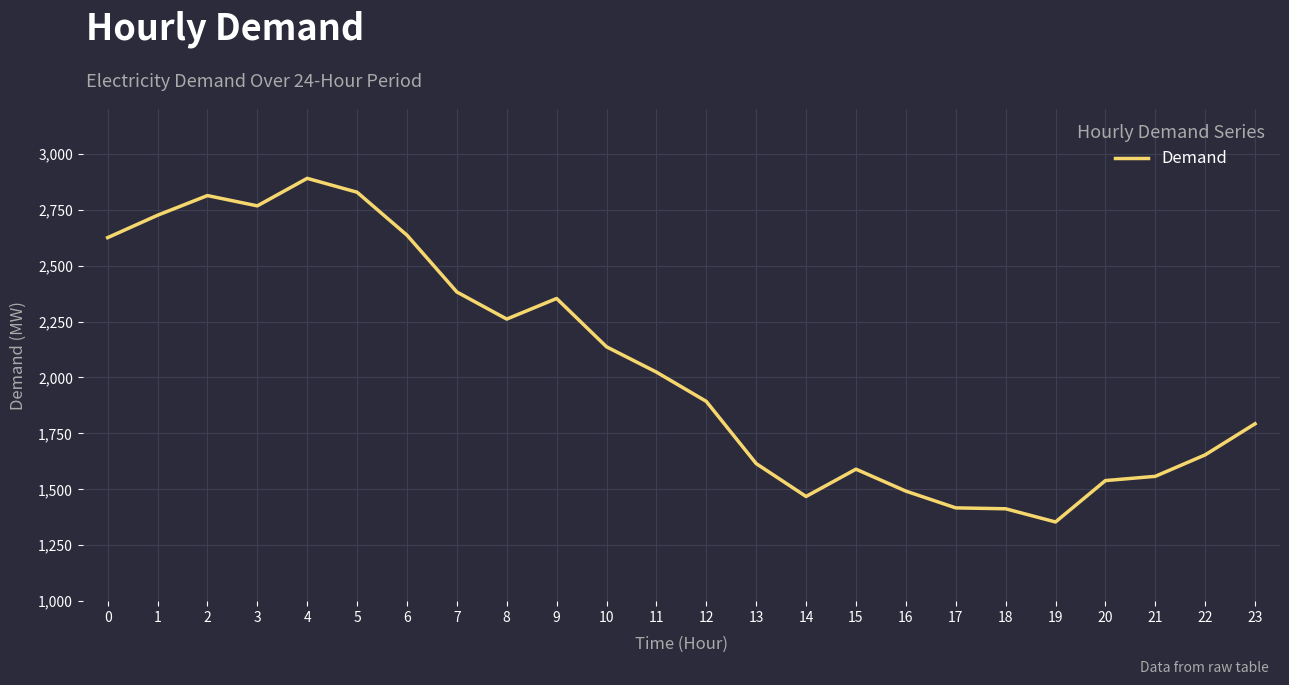

Count the number of data series in this chart.

1